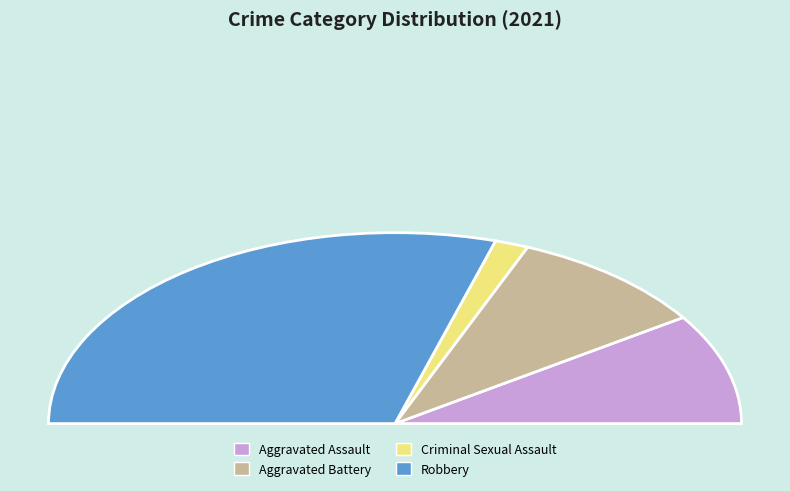

How many segments does this pie chart have?

4